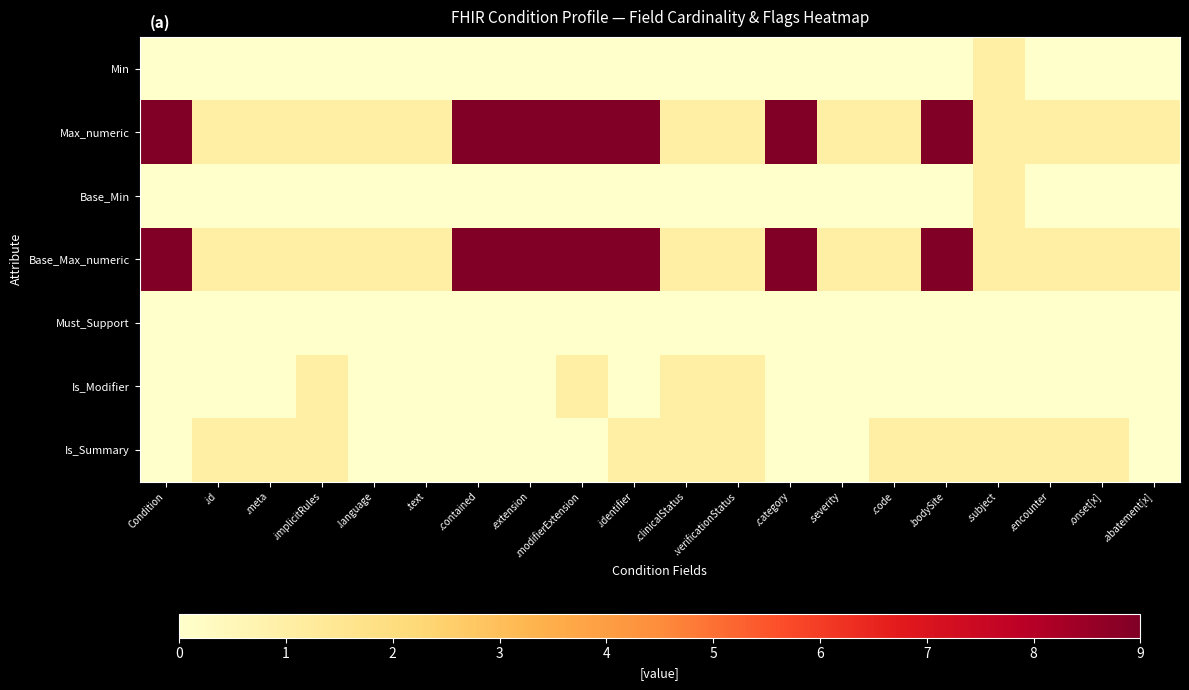

Reading right to left, extract all data points from this chart.

Min: .abatement[x]=0	.onset[x]=0	.encounter=0	.subject=1	.bodySite=0	.code=0	.severity=0	.category=0	.verificationStatus=0	.clinicalStatus=0	.identifier=0	.modifierExtension=0	.extension=0	.contained=0	.text=0	.language=0	.implicitRules=0	.meta=0	.id=0	Condition=0
Max_numeric: .abatement[x]=1	.onset[x]=1	.encounter=1	.subject=1	.bodySite=9	.code=1	.severity=1	.category=9	.verificationStatus=1	.clinicalStatus=1	.identifier=9	.modifierExtension=9	.extension=9	.contained=9	.text=1	.language=1	.implicitRules=1	.meta=1	.id=1	Condition=9
Base_Min: .abatement[x]=0	.onset[x]=0	.encounter=0	.subject=1	.bodySite=0	.code=0	.severity=0	.category=0	.verificationStatus=0	.clinicalStatus=0	.identifier=0	.modifierExtension=0	.extension=0	.contained=0	.text=0	.language=0	.implicitRules=0	.meta=0	.id=0	Condition=0
Base_Max_numeric: .abatement[x]=1	.onset[x]=1	.encounter=1	.subject=1	.bodySite=9	.code=1	.severity=1	.category=9	.verificationStatus=1	.clinicalStatus=1	.identifier=9	.modifierExtension=9	.extension=9	.contained=9	.text=1	.language=1	.implicitRules=1	.meta=1	.id=1	Condition=9
Must_Support: .abatement[x]=0	.onset[x]=0	.encounter=0	.subject=0	.bodySite=0	.code=0	.severity=0	.category=0	.verificationStatus=0	.clinicalStatus=0	.identifier=0	.modifierExtension=0	.extension=0	.contained=0	.text=0	.language=0	.implicitRules=0	.meta=0	.id=0	Condition=0
Is_Modifier: .abatement[x]=0	.onset[x]=0	.encounter=0	.subject=0	.bodySite=0	.code=0	.severity=0	.category=0	.verificationStatus=1	.clinicalStatus=1	.identifier=0	.modifierExtension=1	.extension=0	.contained=0	.text=0	.language=0	.implicitRules=1	.meta=0	.id=0	Condition=0
Is_Summary: .abatement[x]=0	.onset[x]=1	.encounter=1	.subject=1	.bodySite=1	.code=1	.severity=0	.category=0	.verificationStatus=1	.clinicalStatus=1	.identifier=1	.modifierExtension=0	.extension=0	.contained=0	.text=0	.language=0	.implicitRules=1	.meta=1	.id=1	Condition=0